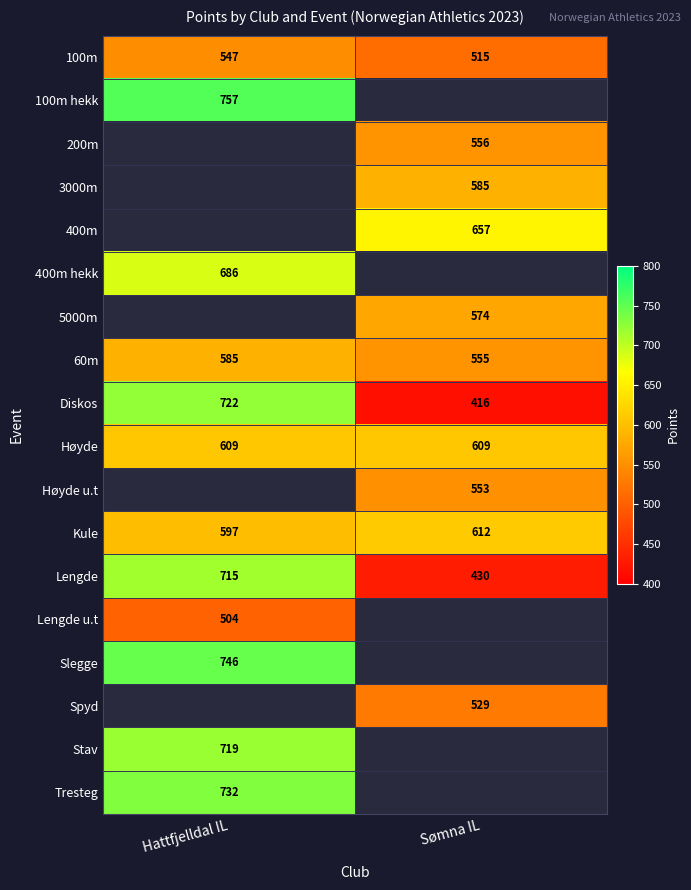

At which label does Diskos reach its peak?

Hattfjelldal IL